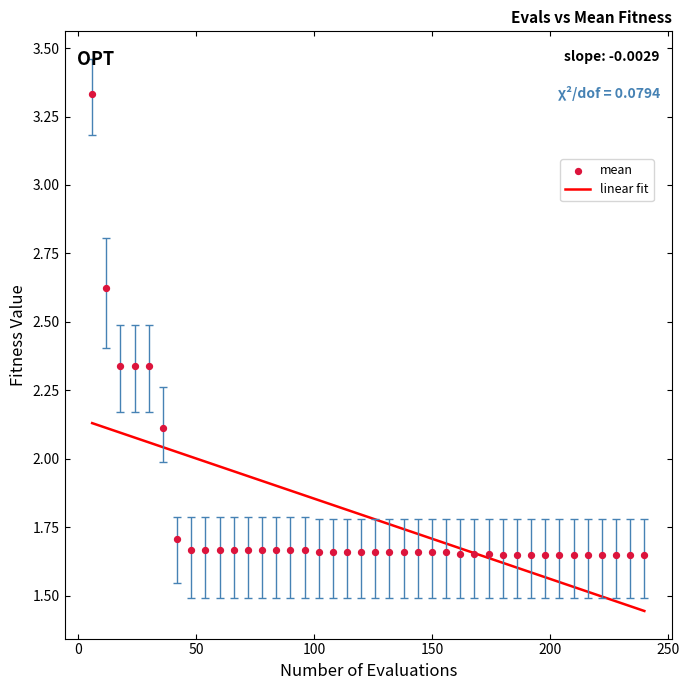

What Y value in the scatter plot is closest to 2?

2.1